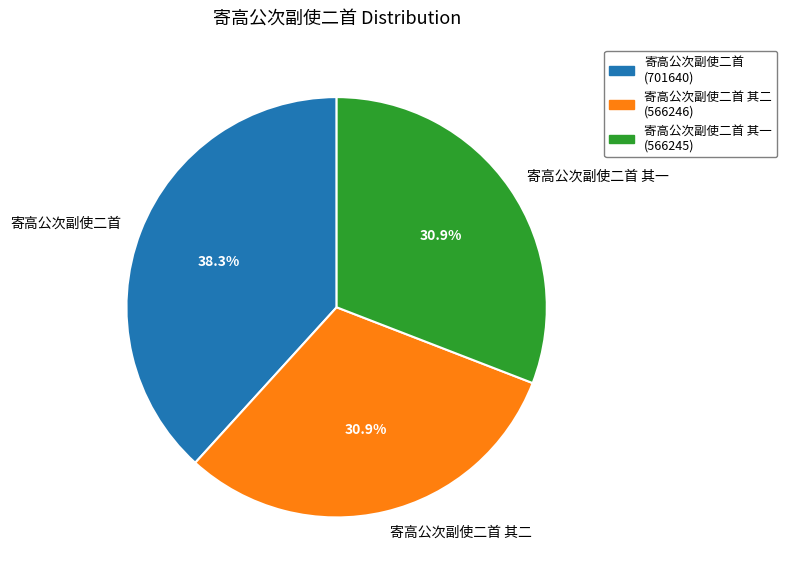

Do 寄高公次副使二首 其二 and 寄高公次副使二首 其一 together represent more than half of the pie?

Yes